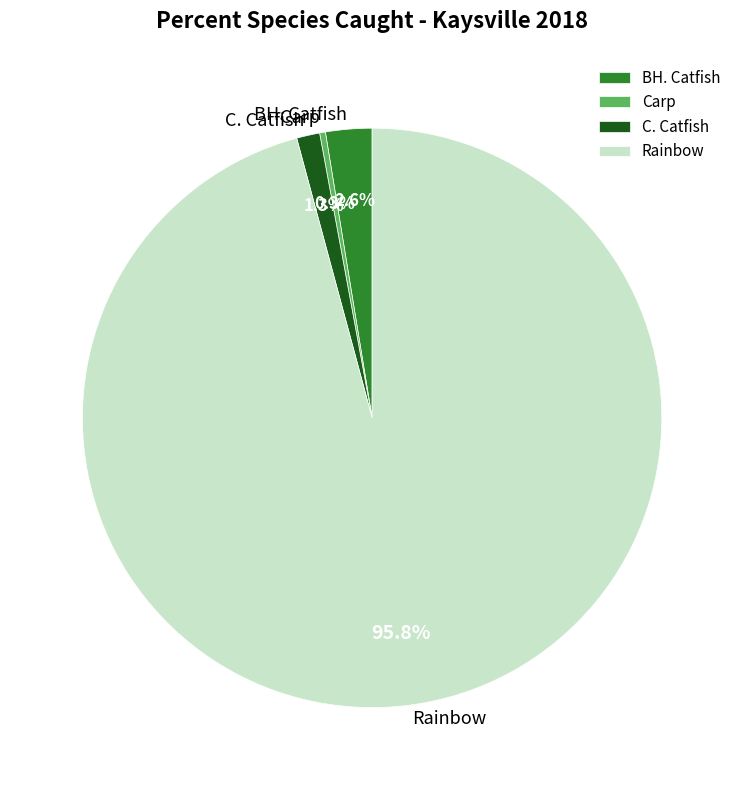

What is the smallest slice in the pie chart?

Carp